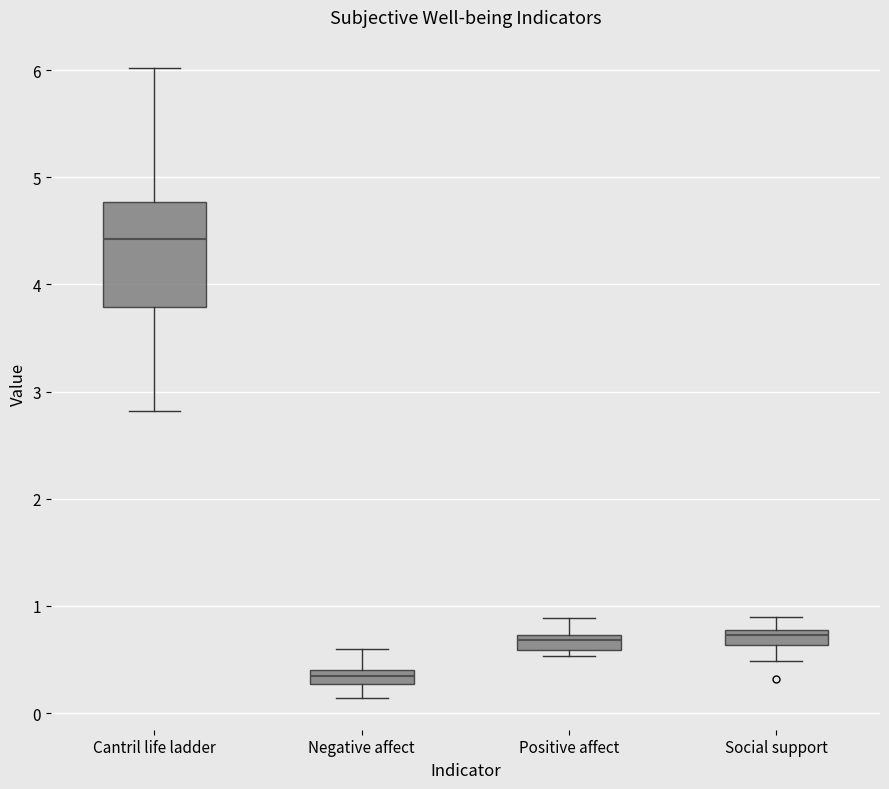

Where is the lower edge of the box for Social support on the y-axis? The values are not printed on the chart, so give them approximately, as read against the axis.

0.6